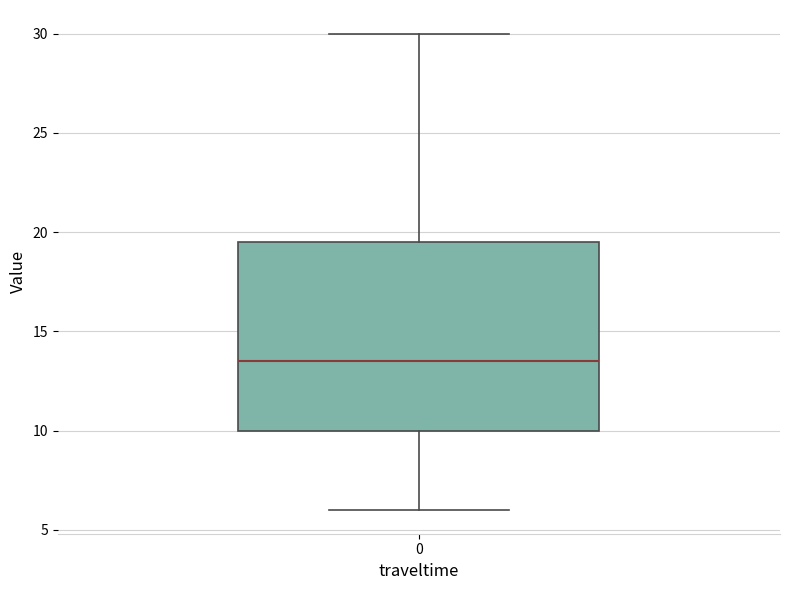

Transcribe this box plot: give where the median line is, the range the box spans, and where the two whiskers end, as read against the y-axis. The values are not printed on the chart, so give them approximately, as read against the axis.

median 13.5, box 10.0 to 19.5, whiskers 6.0 to 30.0